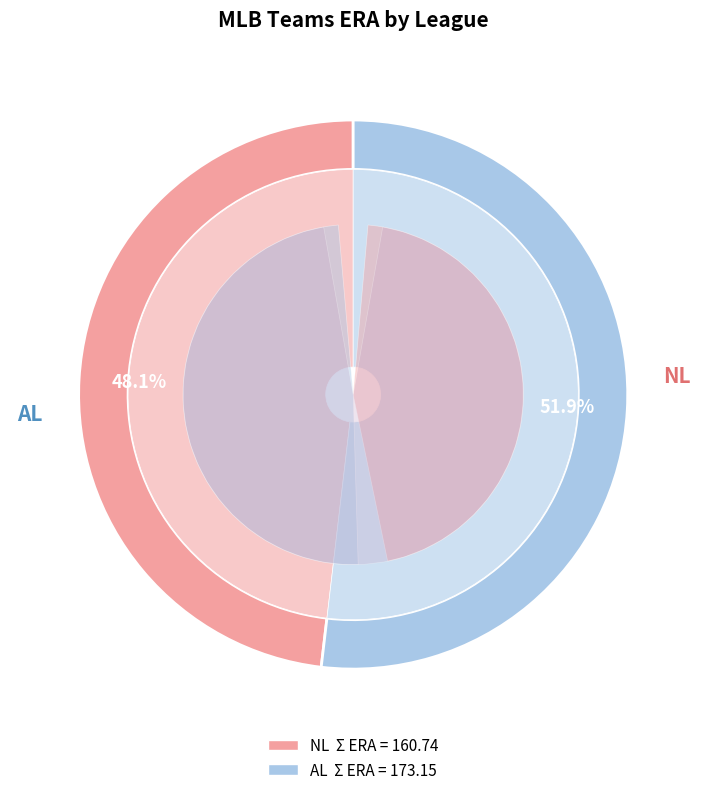

To the nearest percent, what portion does 7 represent?

7%